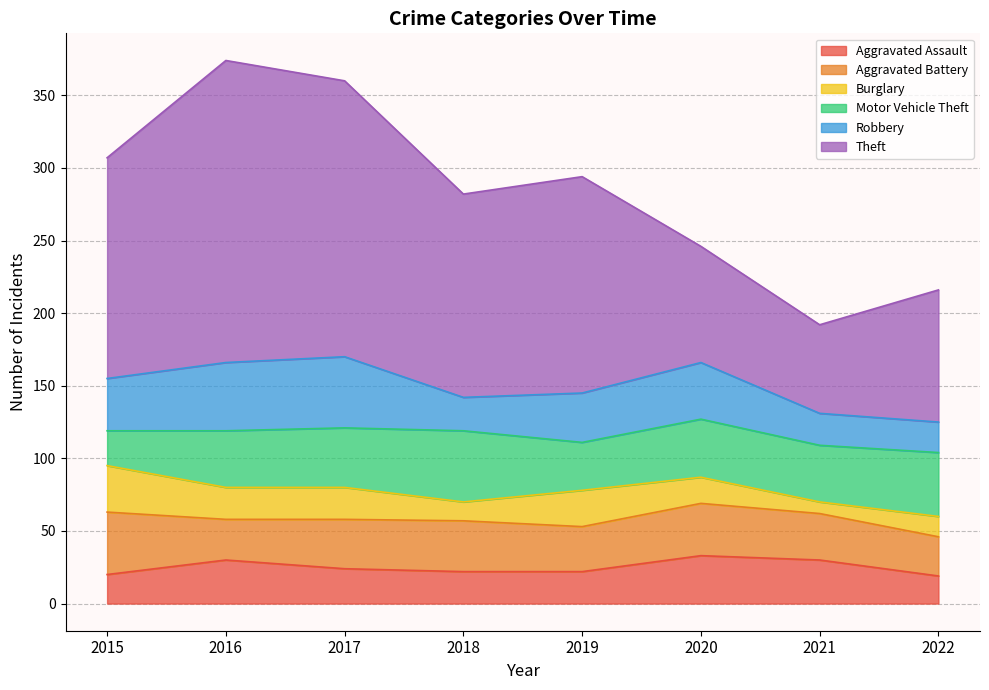

Reading left to right, what are all the values shown in this chart?

Aggravated Assault: 2015=20	2016=30	2017=24	2018=22	2019=22	2020=33	2021=30	2022=19
Aggravated Battery: 2015=43	2016=28	2017=34	2018=35	2019=31	2020=36	2021=32	2022=27
Burglary: 2015=32	2016=22	2017=22	2018=13	2019=25	2020=18	2021=8	2022=14
Motor Vehicle Theft: 2015=24	2016=39	2017=41	2018=49	2019=33	2020=40	2021=39	2022=44
Robbery: 2015=36	2016=47	2017=49	2018=23	2019=34	2020=39	2021=22	2022=21
Theft: 2015=152	2016=208	2017=190	2018=140	2019=149	2020=80	2021=61	2022=91